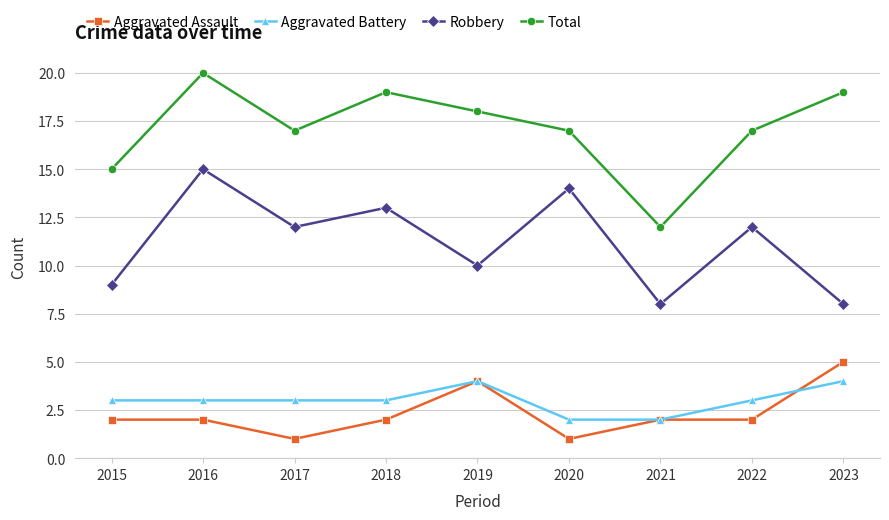

True or false: Total and Robbery intersect in this chart.

False